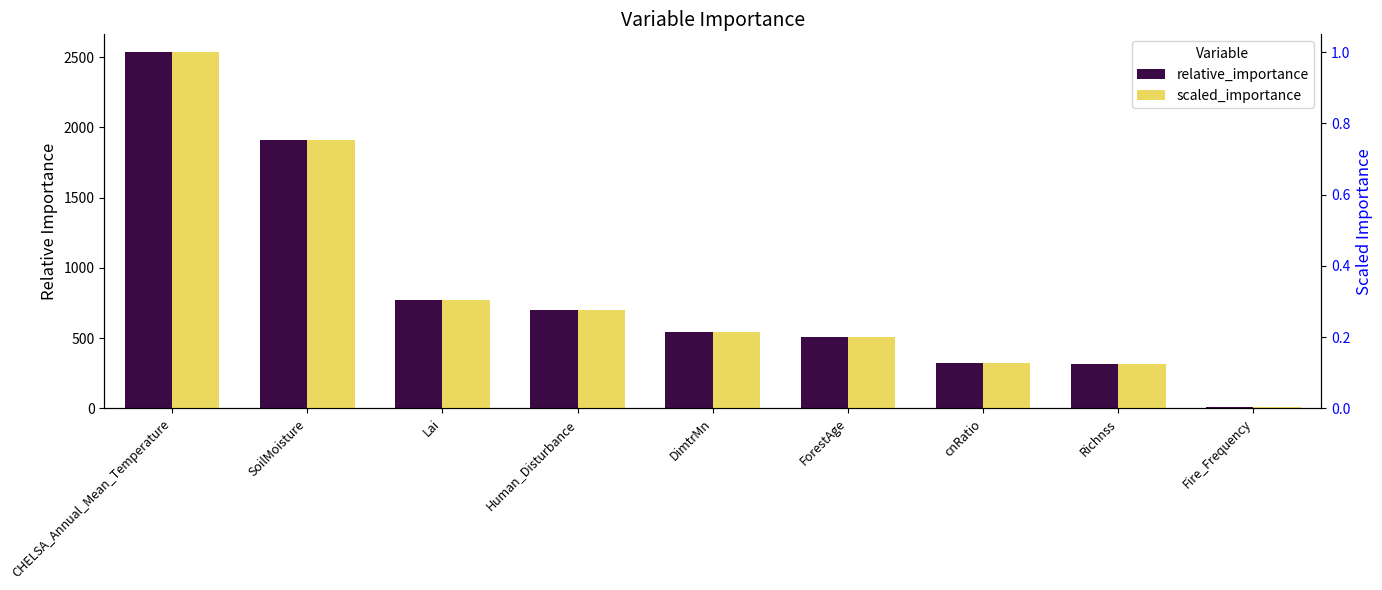

What is the average value of the relative_importance series?

844.9